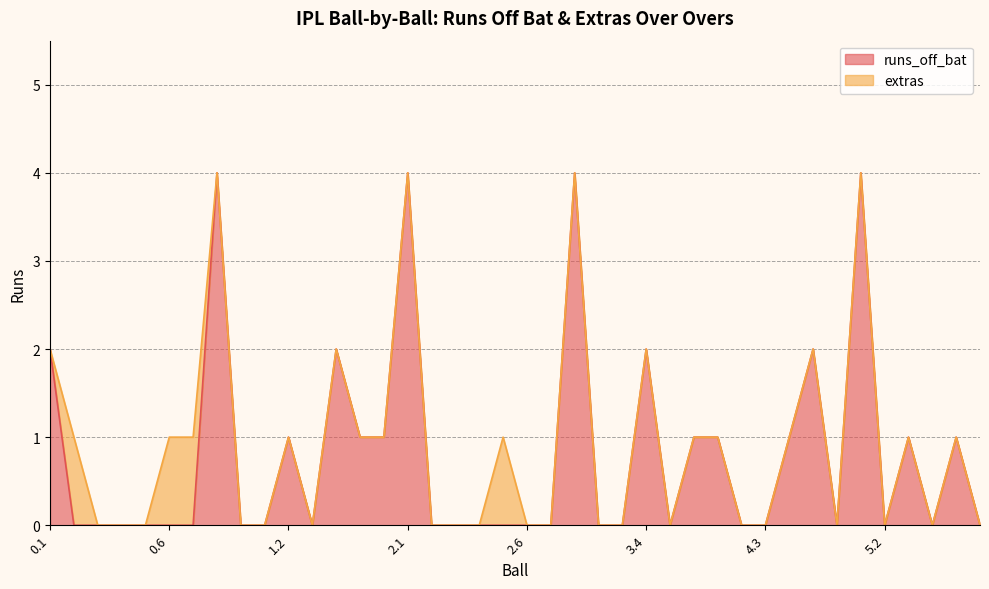

True or false: the data shows 0 at 3.5.

True